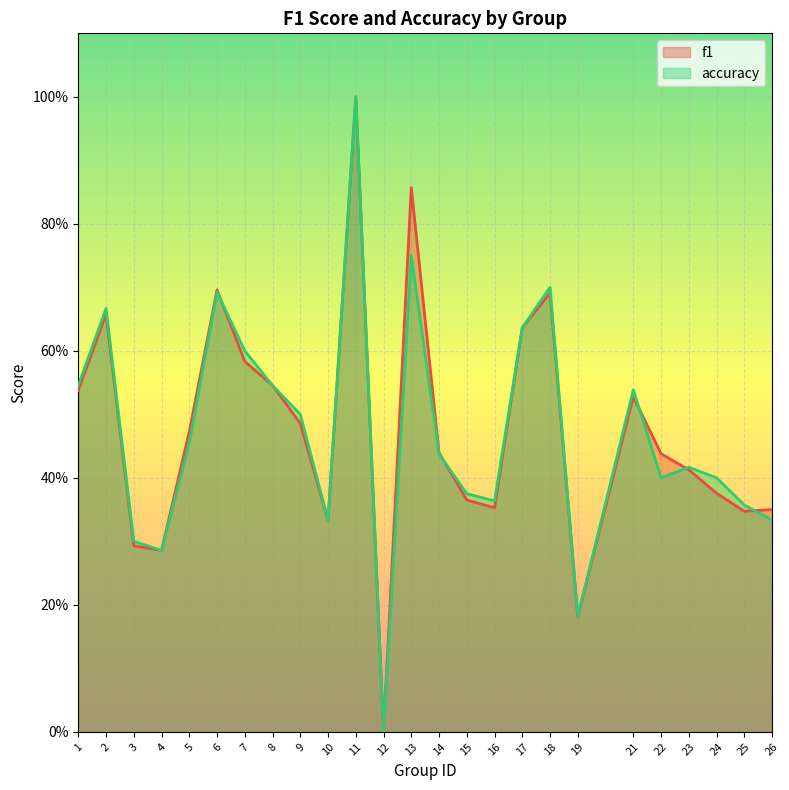

What is the difference between the maximum and minimum values in the f1 series?

1.0